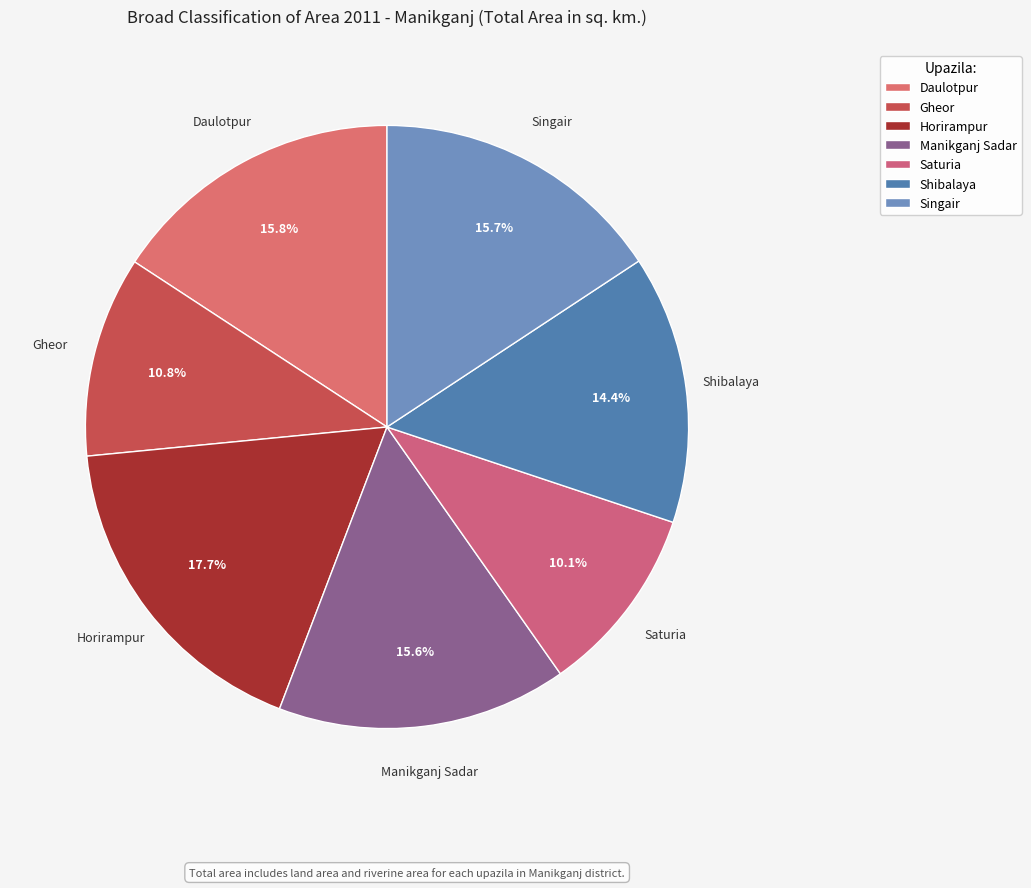

What is the ratio of the value at Manikganj Sadar to the value at Saturia?

1.5